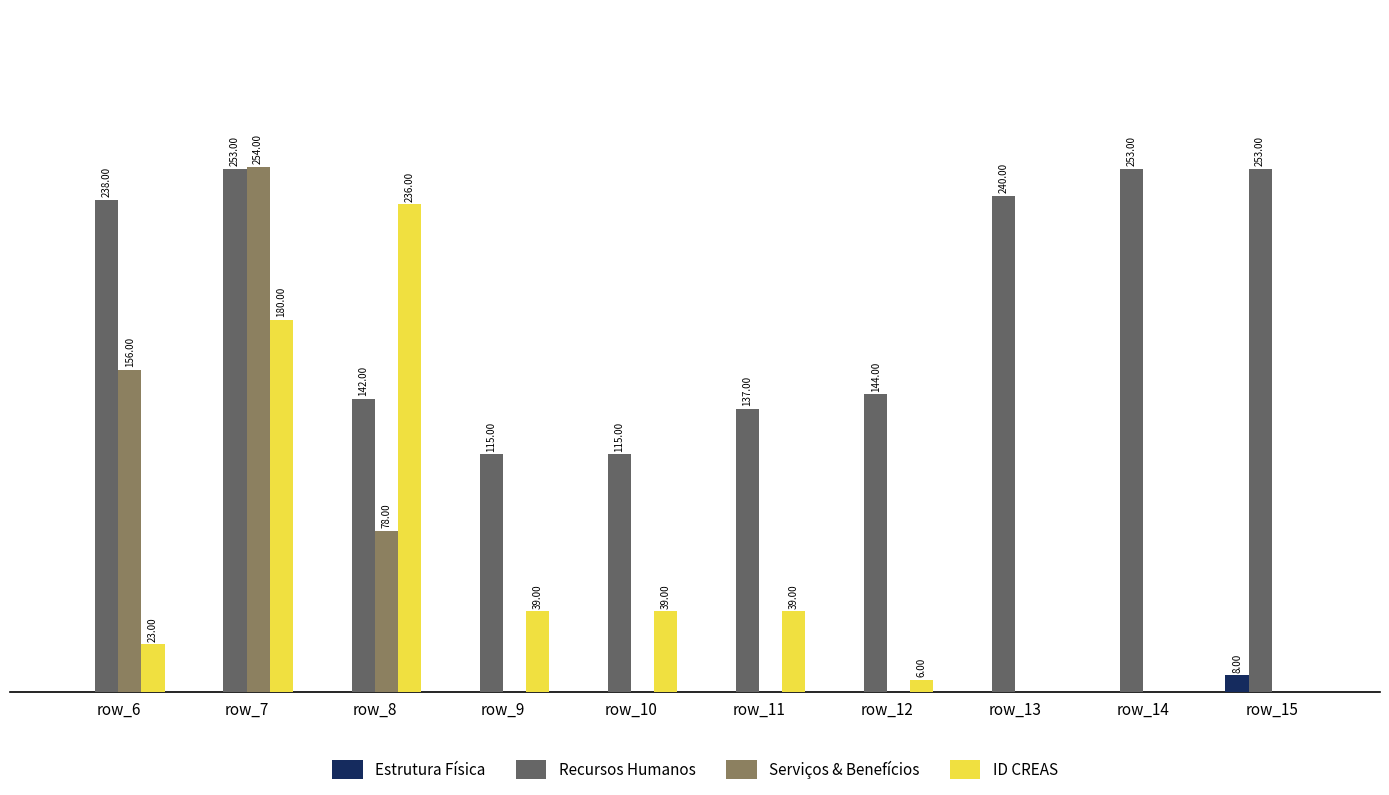

Between row_8 and row_13, which series saw the biggest shift?

ID CREAS